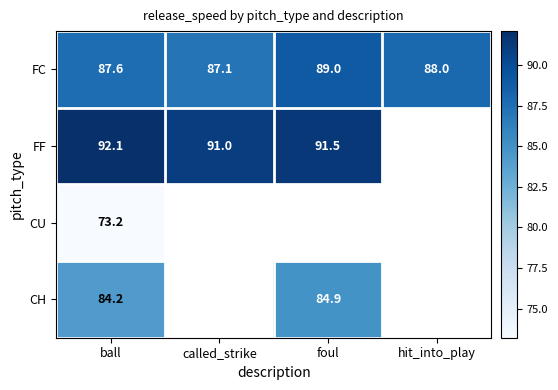

True or false: FF has a value of 91.5 at foul.

True